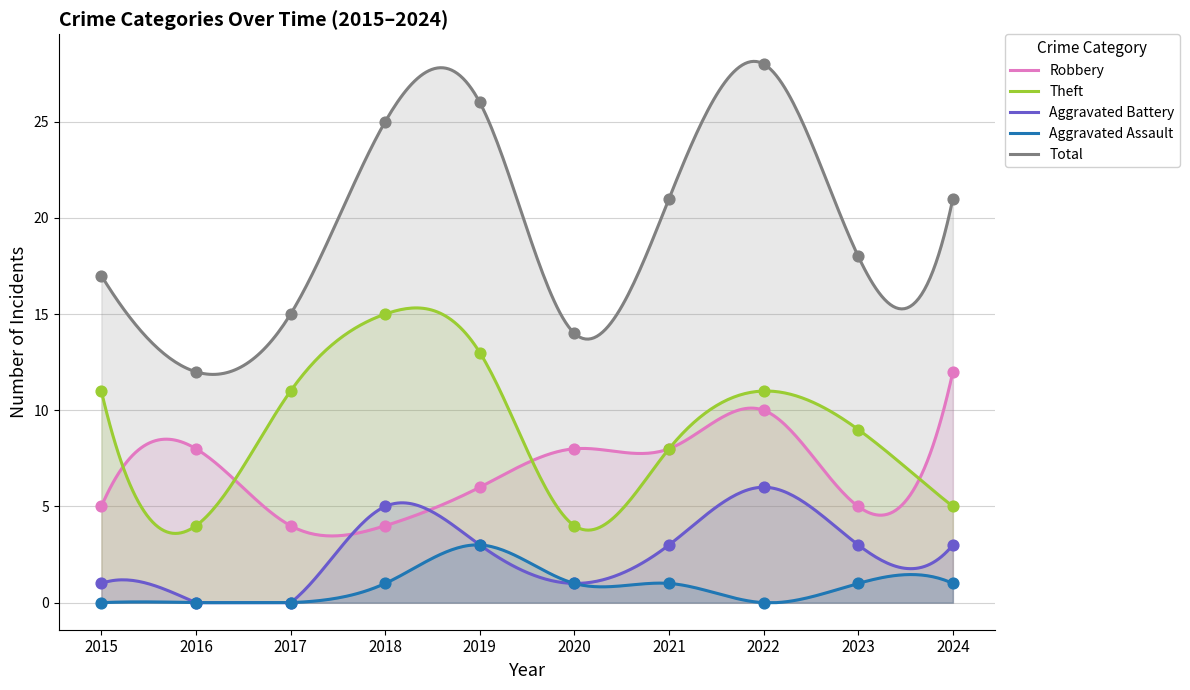

Which series has the largest Y range (max minus min)?

Total